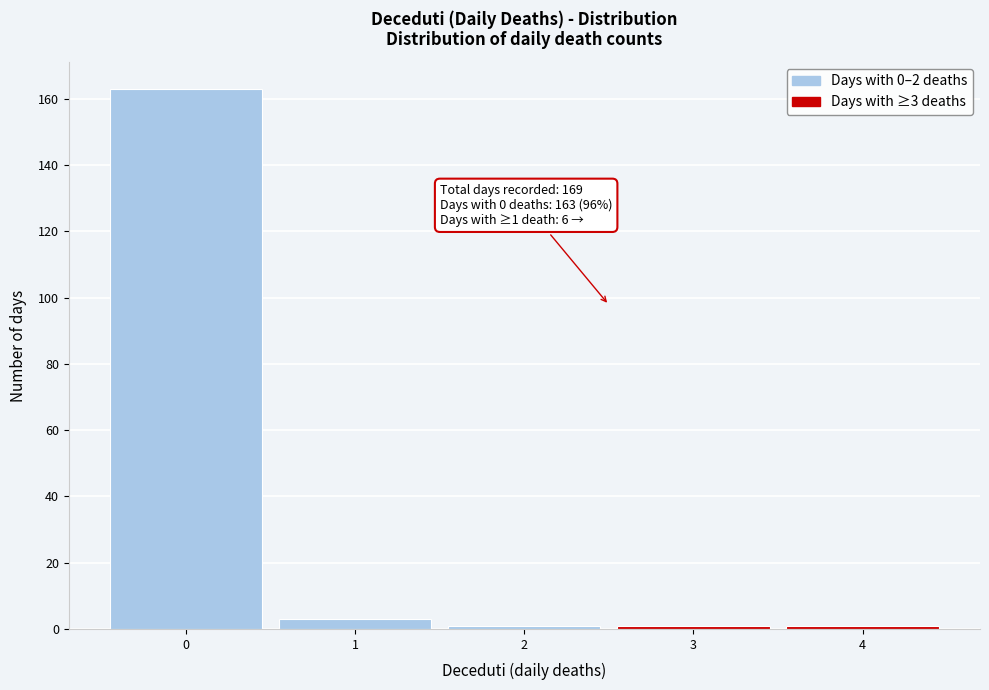

Over which range of the x-axis is the bar tallest?

-0.5 to 0.5